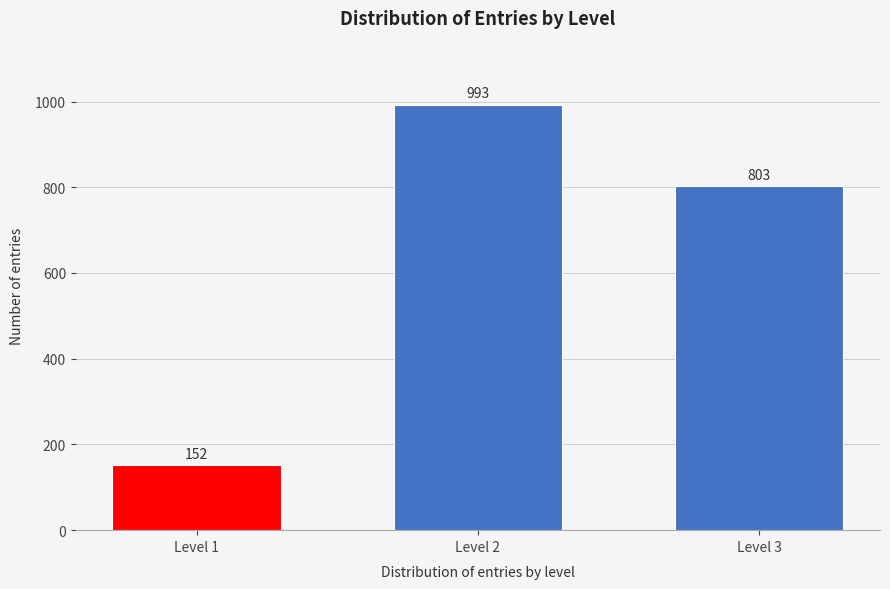

Reading left to right, extract all data points from this chart.

152	993	803